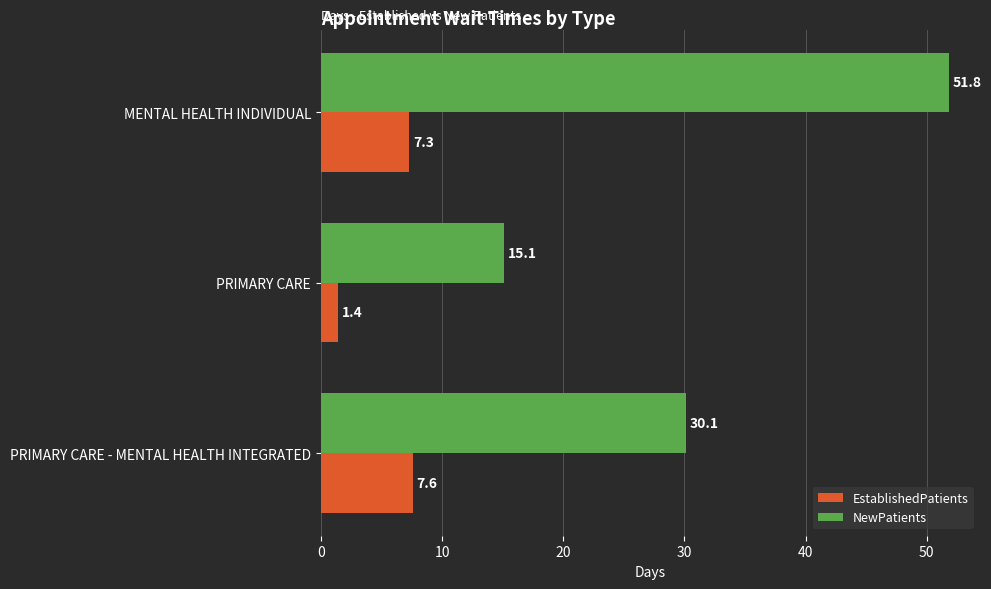

What is the maximum value for NewPatients?

51.8